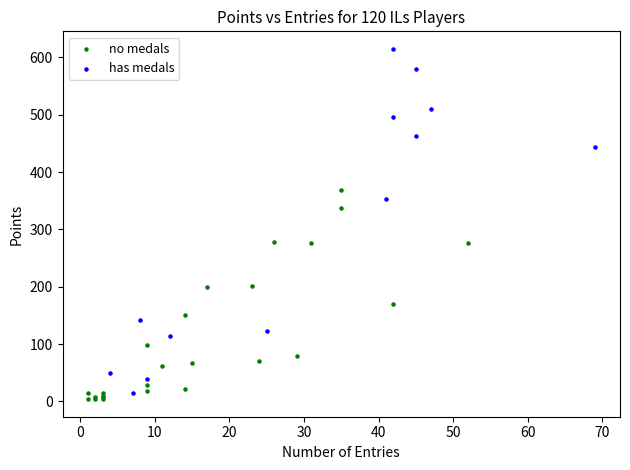

Which series reaches the maximum Y coordinate?

has medals